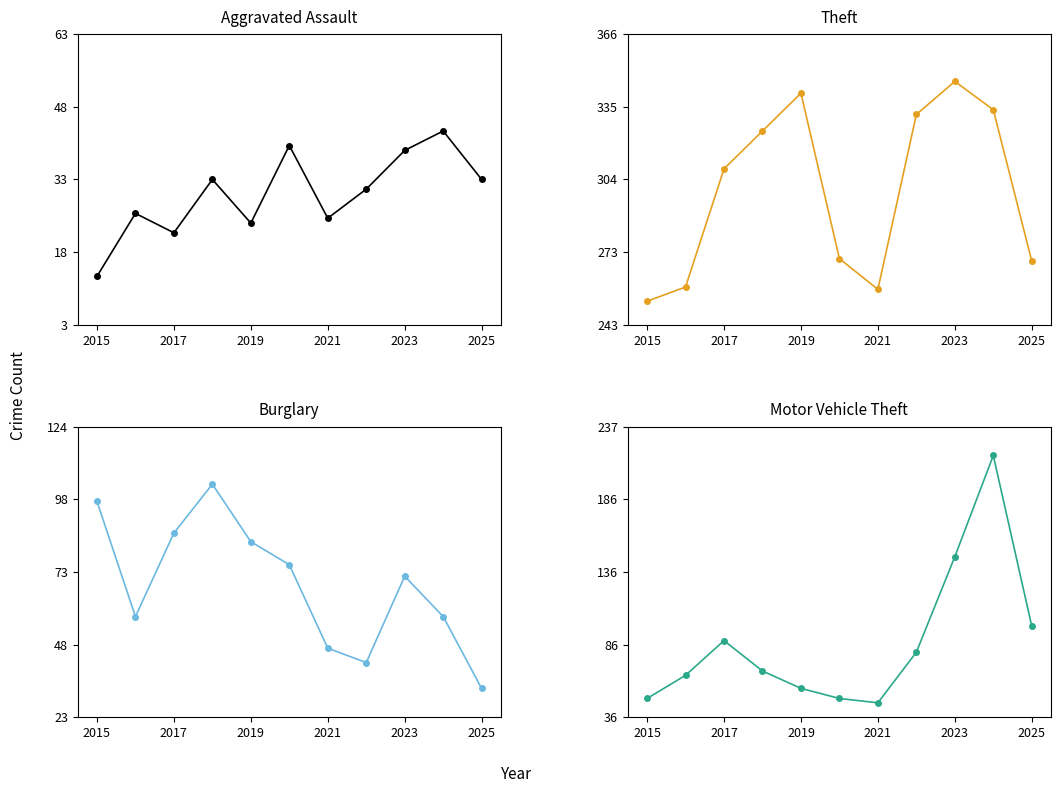

Is the value of Theft at 2015 greater than the value of Burglary at 2017?

Yes